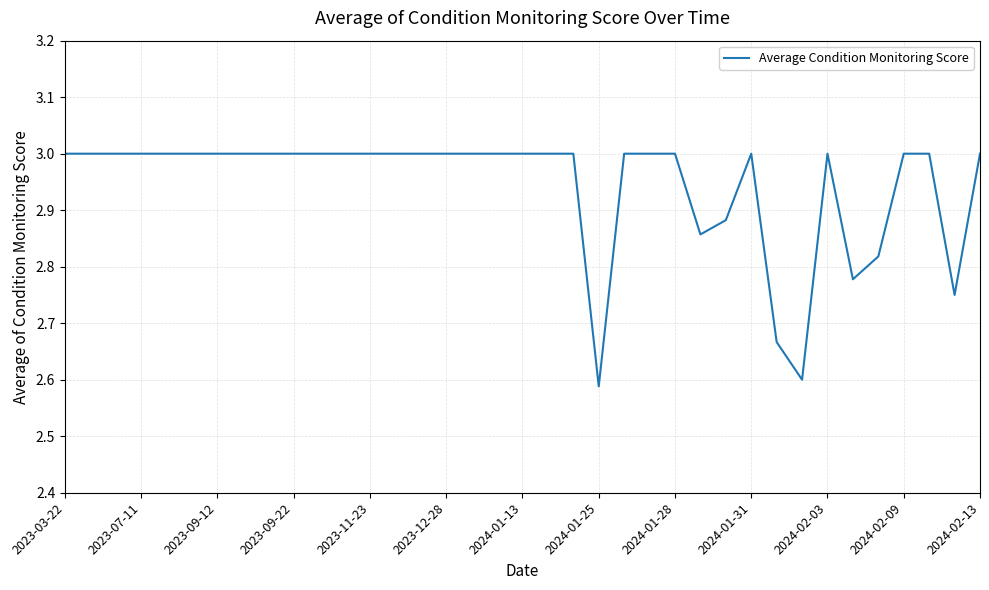

What is the difference between the maximum and minimum values?

0.4